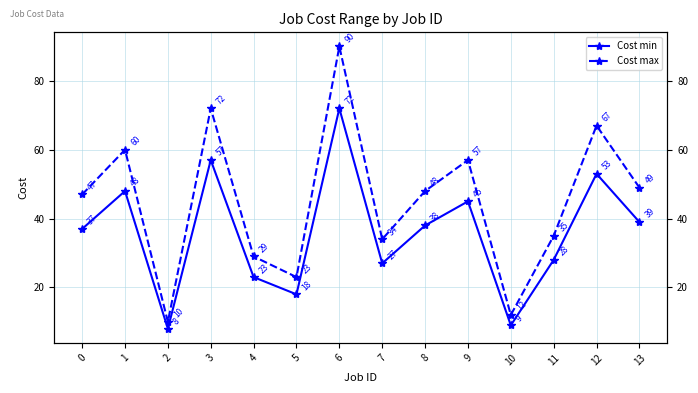

How many data points in Cost min are above 38?

6